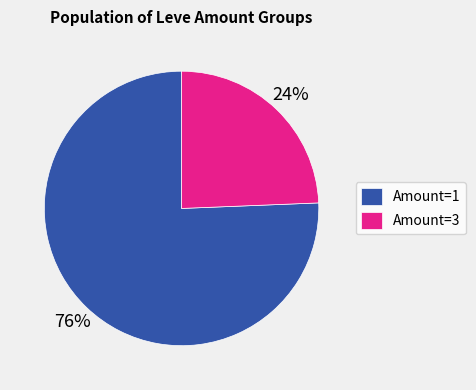

Between Amount=3 and Amount=1, which is larger?

Amount=1